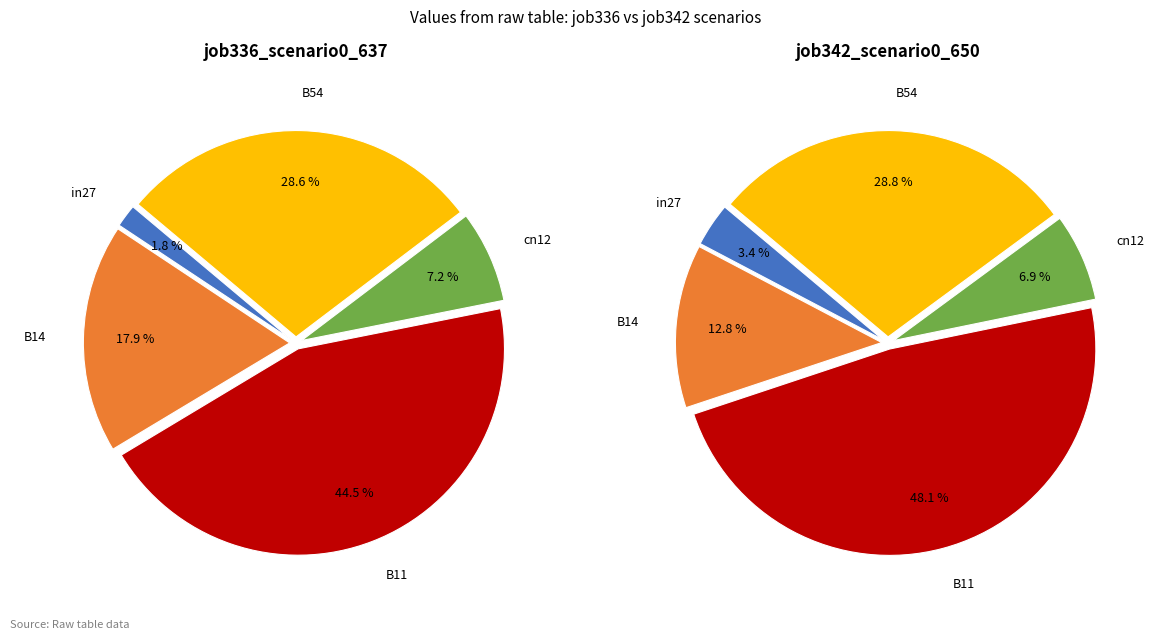

To the nearest percent, what is the average slice percentage?

20%